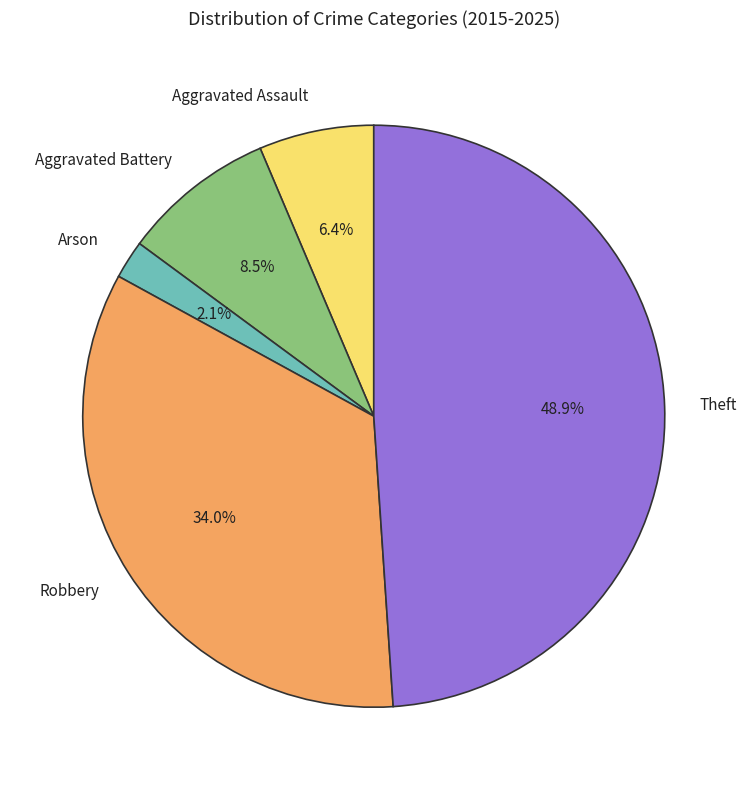

Between Aggravated Battery and Aggravated Assault, which is larger?

Aggravated Battery